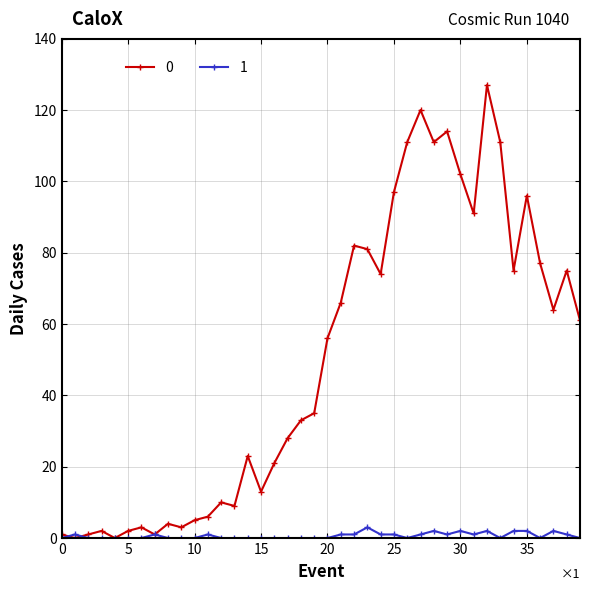

True or false: 1 has more than 0 interior local peaks.

True